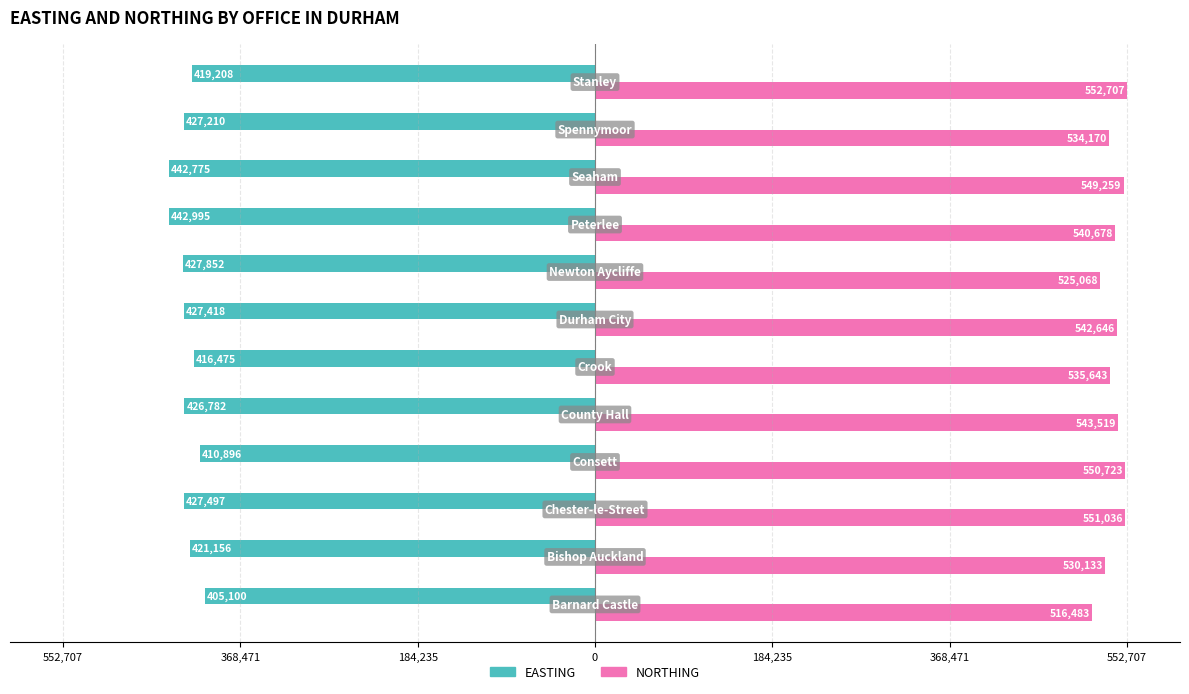

What are all the series names shown in the legend?

EASTING, NORTHING